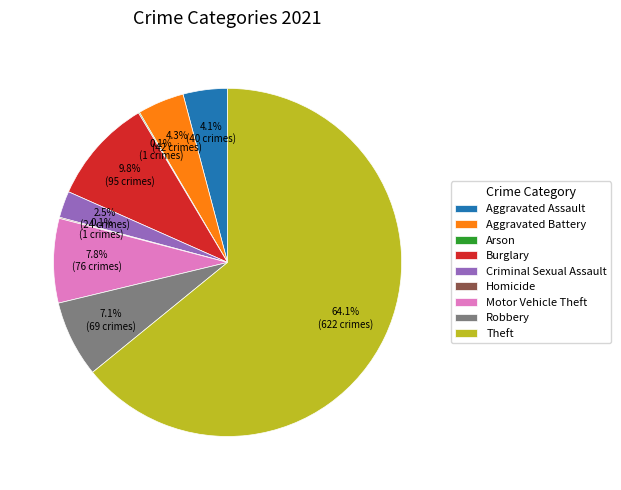

What percentage is the Aggravated Battery slice, to the nearest percent?

4%